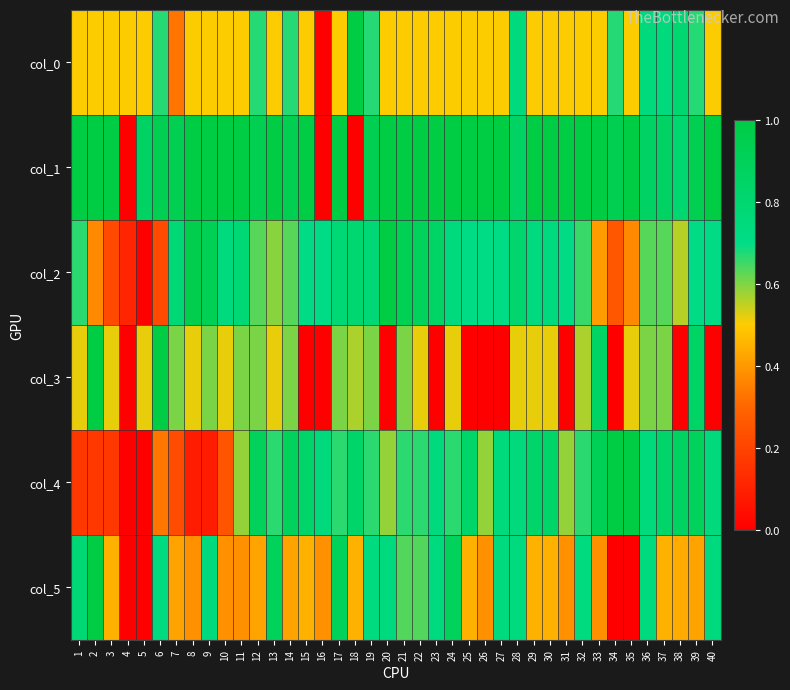

Reading left to right, extract all data points from this chart.

col_0: 1=0.5	2=0.5	3=0.5	4=0.5	5=0.5	6=0.7	7=0.3	8=0.5	9=0.5	10=0.5	11=0.5	12=0.7	13=0.5	14=0.7	15=0.5	16=0.0	17=0.5	18=1.0	19=0.7	20=0.5	21=0.5	22=0.5	23=0.5	24=0.5	25=0.5	26=0.5	27=0.5	28=0.8	29=0.5	30=0.5	31=0.5	32=0.5	33=0.5	34=0.7	35=0.5	36=0.8	37=0.8	38=0.8	39=0.7	40=0.5
col_1: 1=1.0	2=1.0	3=1.0	4=0.0	5=0.9	6=0.9	7=0.9	8=1.0	9=1.0	10=1.0	11=1.0	12=0.9	13=1.0	14=0.9	15=1.0	16=0.0	17=1.0	18=0.0	19=0.9	20=1.0	21=1.0	22=1.0	23=1.0	24=1.0	25=1.0	26=1.0	27=1.0	28=0.9	29=1.0	30=1.0	31=1.0	32=1.0	33=1.0	34=0.9	35=1.0	36=0.9	37=0.9	38=0.8	39=0.9	40=1.0
col_2: 1=0.7	2=0.4	3=0.2	4=0.1	5=0.0	6=0.2	7=0.8	8=1.0	9=0.9	10=0.7	11=0.8	12=0.6	13=0.6	14=0.6	15=0.7	16=0.7	17=0.8	18=0.8	19=0.8	20=1.0	21=0.9	22=0.9	23=0.9	24=0.7	25=0.7	26=0.7	27=0.7	28=0.8	29=0.7	30=0.7	31=0.7	32=0.7	33=0.4	34=0.3	35=0.4	36=0.6	37=0.6	38=0.6	39=0.7	40=0.7
col_3: 1=0.5	2=1.0	3=0.5	4=0.0	5=0.5	6=1.0	7=0.6	8=0.5	9=0.6	10=0.5	11=0.6	12=0.6	13=0.5	14=0.6	15=0.0	16=0.0	17=0.6	18=0.6	19=0.6	20=0.0	21=0.6	22=0.5	23=0.0	24=0.5	25=0.0	26=0.0	27=0.0	28=0.5	29=0.5	30=0.5	31=0.0	32=0.6	33=0.9	34=0.0	35=0.5	36=0.6	37=0.6	38=0.0	39=0.9	40=0.0
col_4: 1=0.2	2=0.2	3=0.2	4=0.0	5=0.0	6=0.3	7=0.2	8=0.1	9=0.1	10=0.2	11=0.6	12=0.9	13=0.7	14=0.9	15=0.8	16=0.8	17=0.7	18=0.8	19=0.7	20=0.6	21=0.7	22=0.7	23=0.8	24=0.7	25=0.8	26=0.6	27=0.8	28=0.8	29=0.8	30=0.8	31=0.6	32=0.7	33=0.9	34=1.0	35=1.0	36=0.8	37=0.8	38=0.9	39=0.9	40=0.8
col_5: 1=0.8	2=1.0	3=0.4	4=0.0	5=0.0	6=0.7	7=0.4	8=0.4	9=0.7	10=0.4	11=0.4	12=0.4	13=0.9	14=0.4	15=0.4	16=0.4	17=0.9	18=0.4	19=0.7	20=0.7	21=0.6	22=0.6	23=0.7	24=0.9	25=0.4	26=0.4	27=0.7	28=0.7	29=0.4	30=0.4	31=0.4	32=0.7	33=0.4	34=0.0	35=0.0	36=0.7	37=0.4	38=0.4	39=0.4	40=0.7